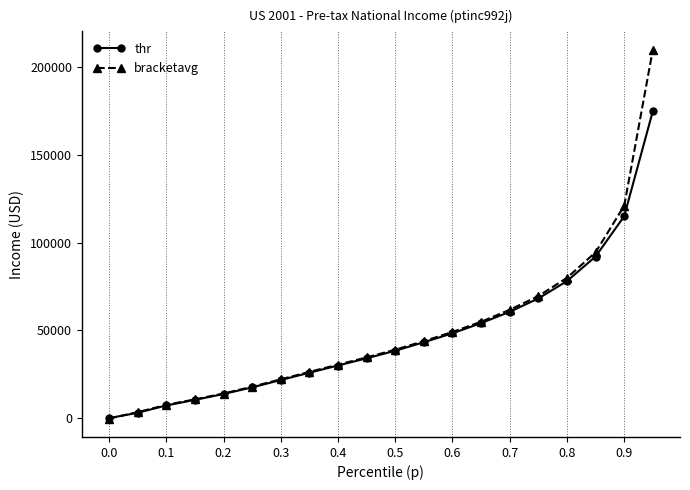

Rank the series by their maximum value, from highest to lowest.

bracketavg, thr